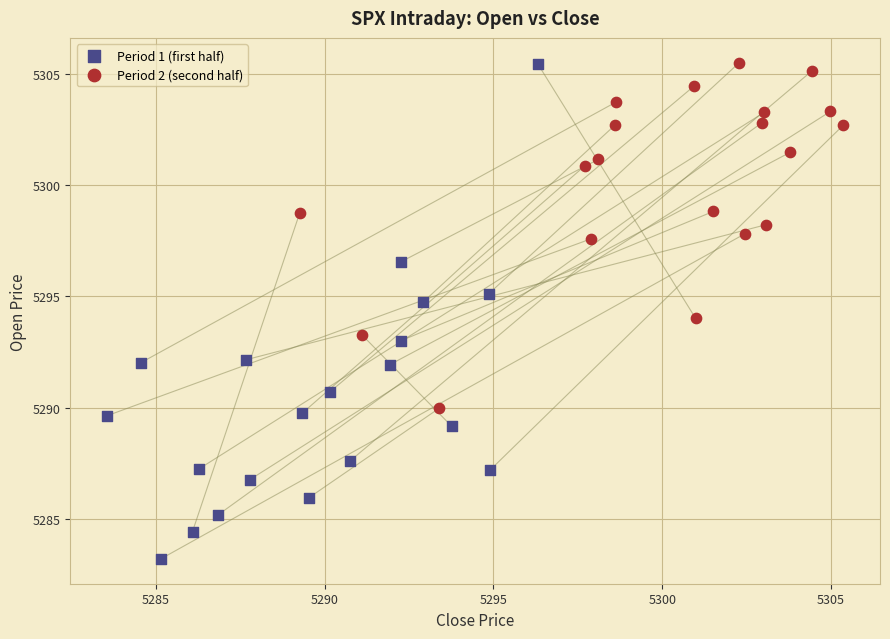

Which series has the widest spread of Y values?

Period 1 (first half)